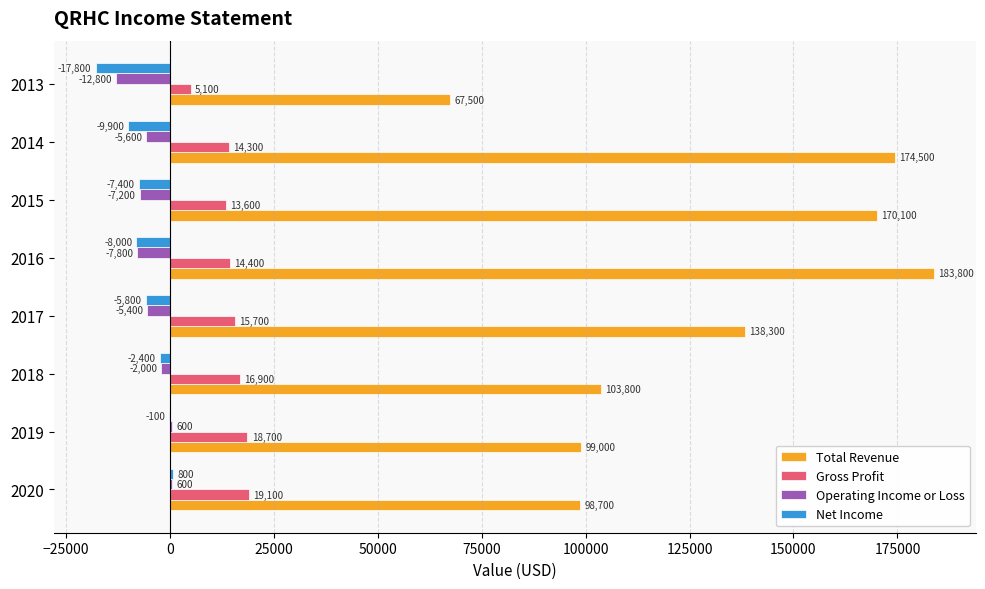

Between 2016 and 2013, which series saw the biggest shift?

Total Revenue